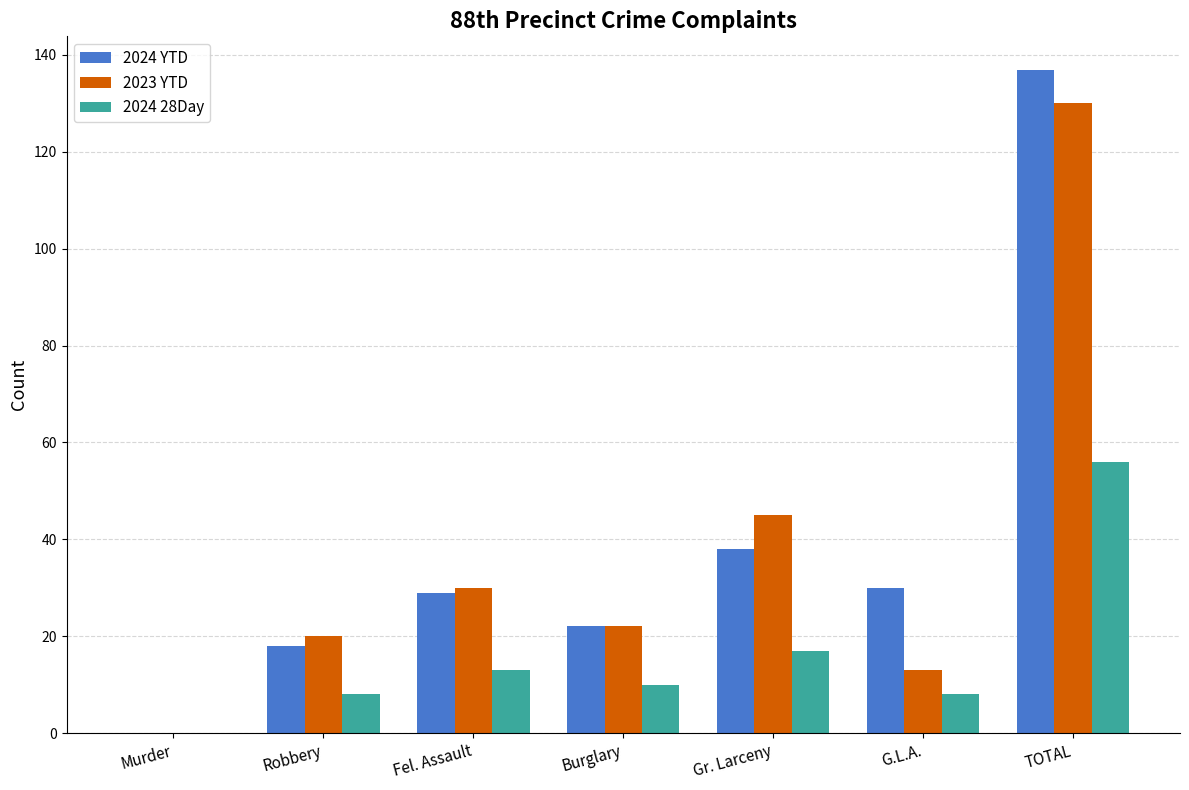

Is it true that 2023 YTD equals 53 at Fel. Assault?

False